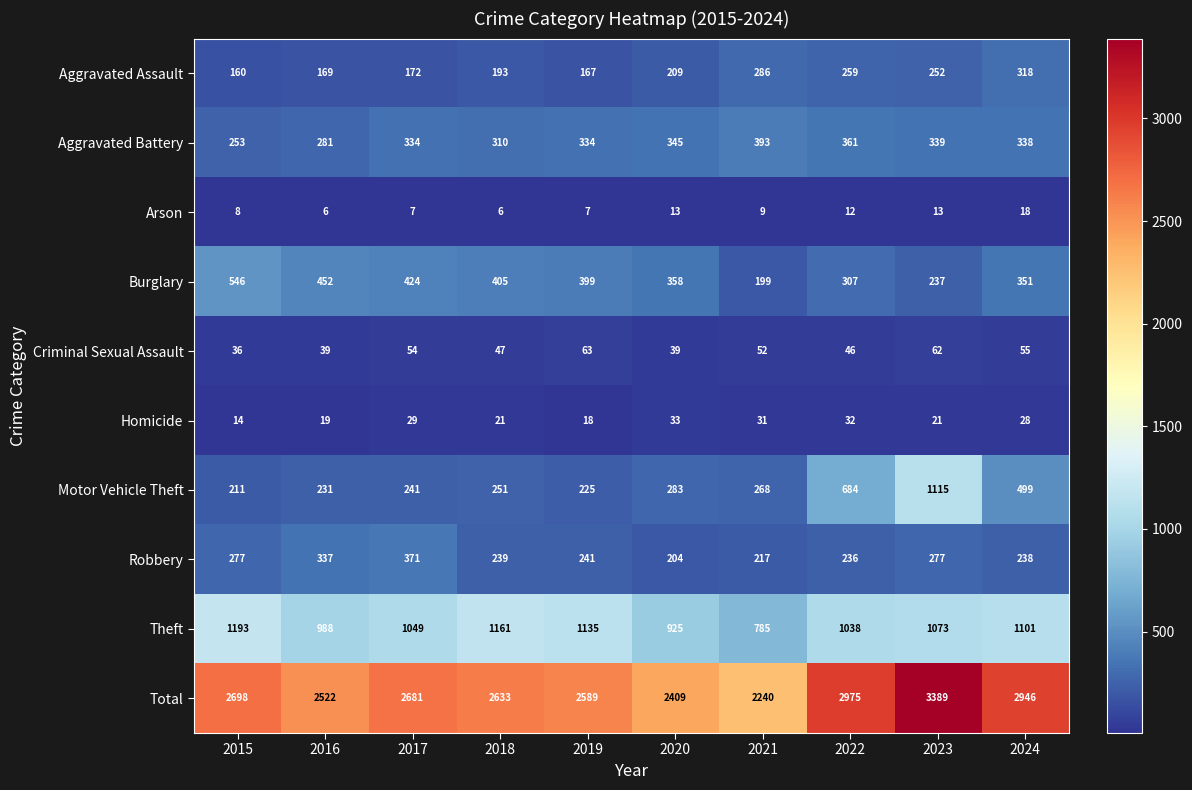

At how many categories does at least one series exceed 3165?

1